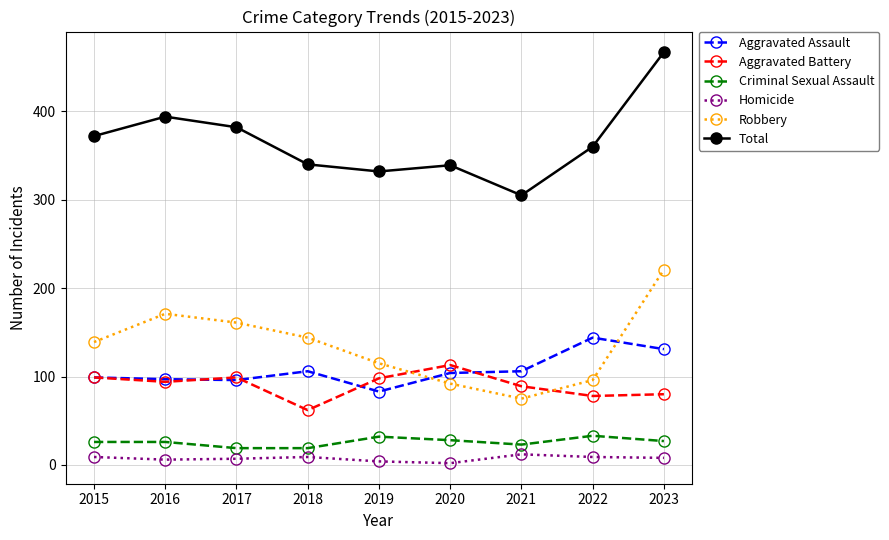

In Robbery, how many points are lower than both neighbors (excluding endpoints)?

1